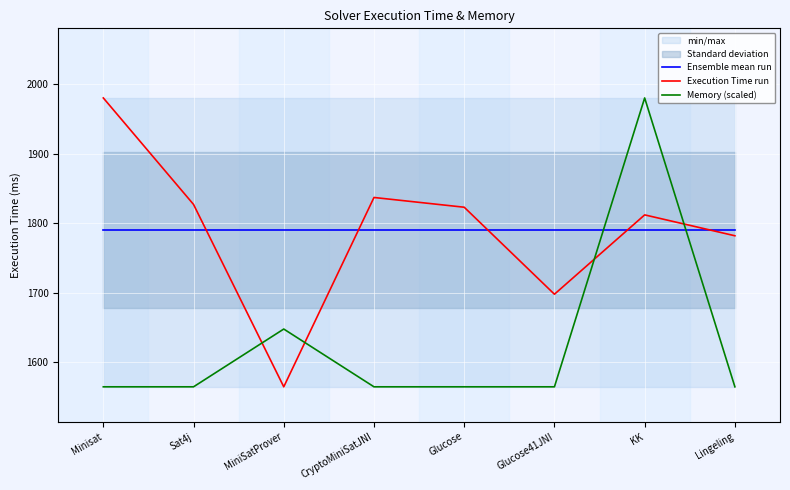

Which category has the highest value in the Execution Time run series?

Minisat